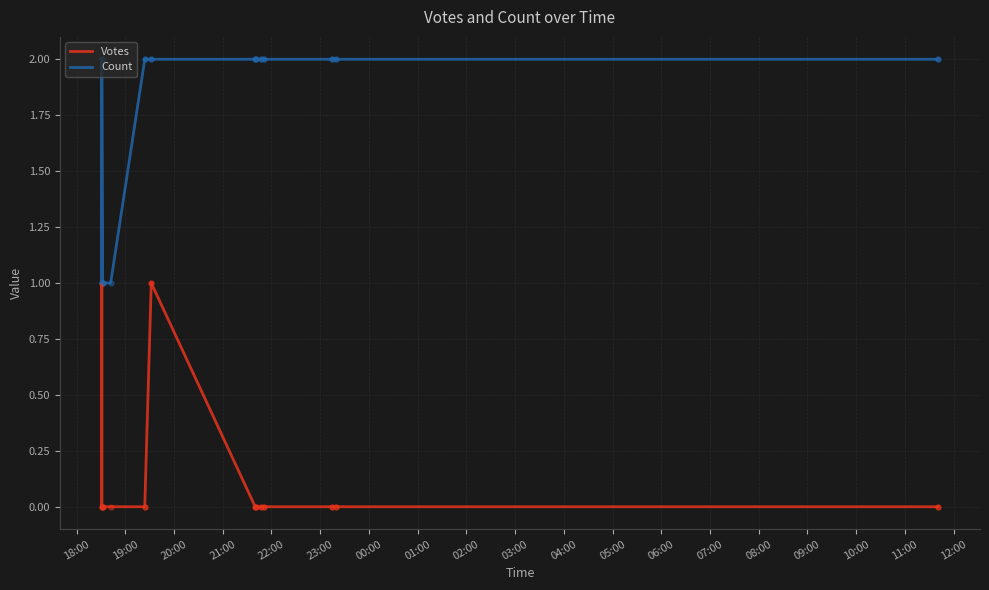

Which series contains the highest Y value?

Count